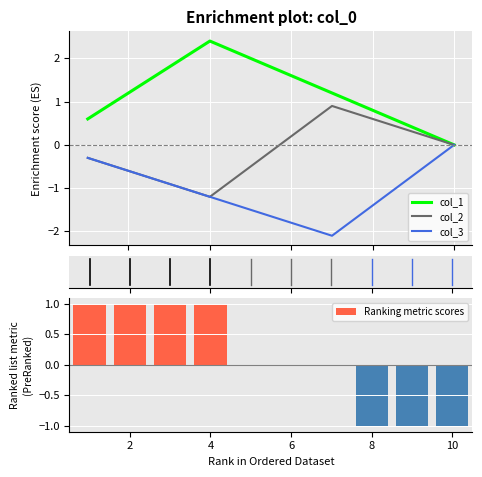

Rank the series by their maximum value, from highest to lowest.

col_1, Ranking metric scores, col_2, col_3